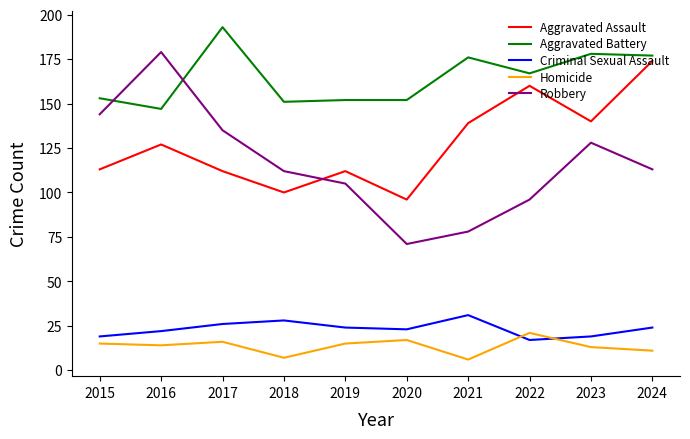

Which category has the highest value in the Aggravated Assault series?

2024